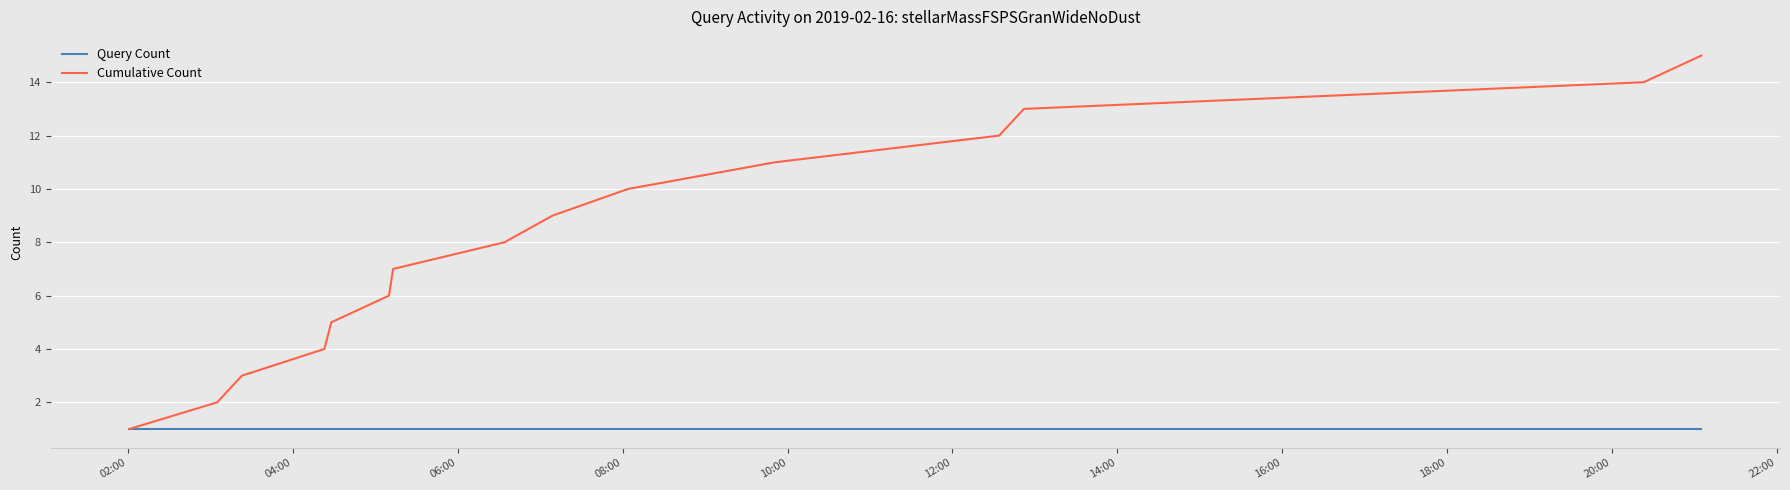

What is the highest value of the Cumulative Count series?

15